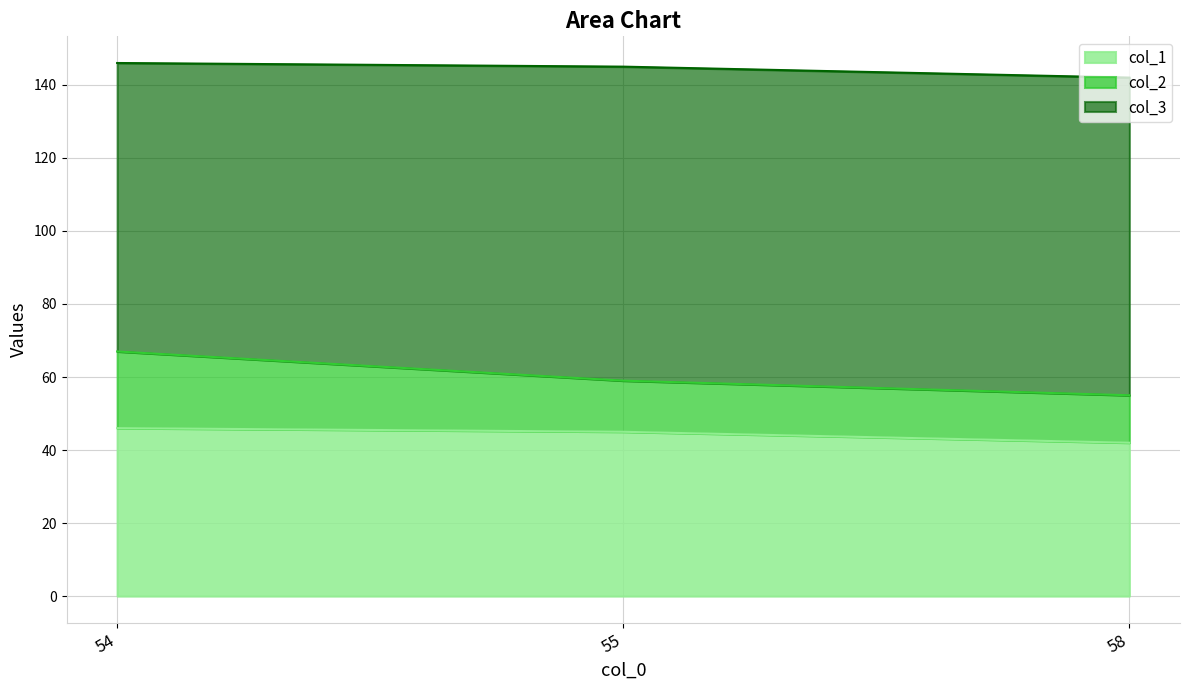

How many lines are shown in the chart?

3